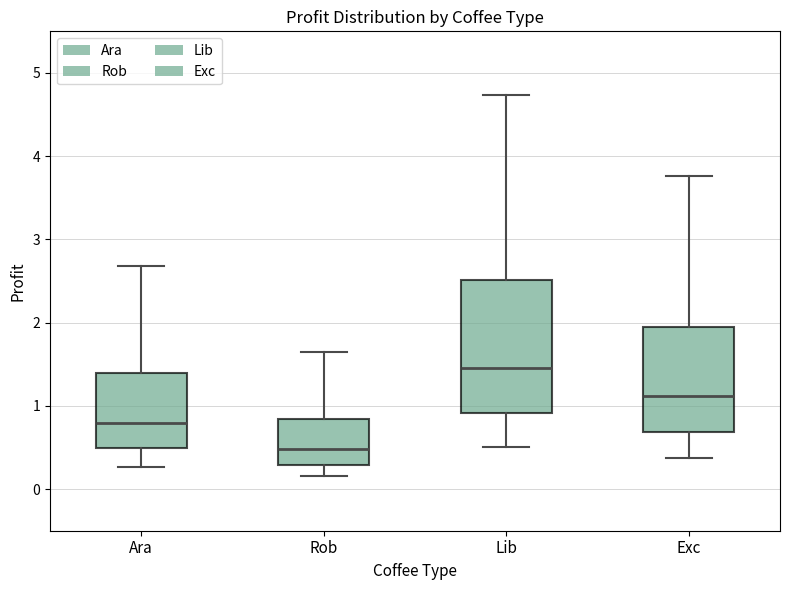

Which box has the lowest median line?

Rob